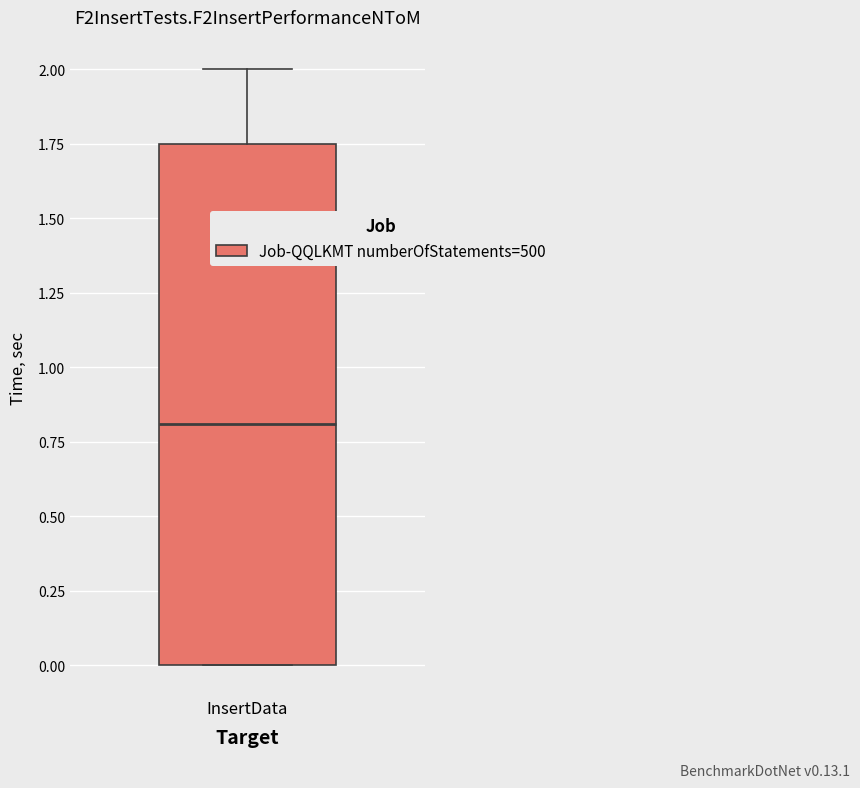

Where does the upper whisker of the box for InsertData end on the y-axis? The values are not printed on the chart, so give them approximately, as read against the axis.

2.00